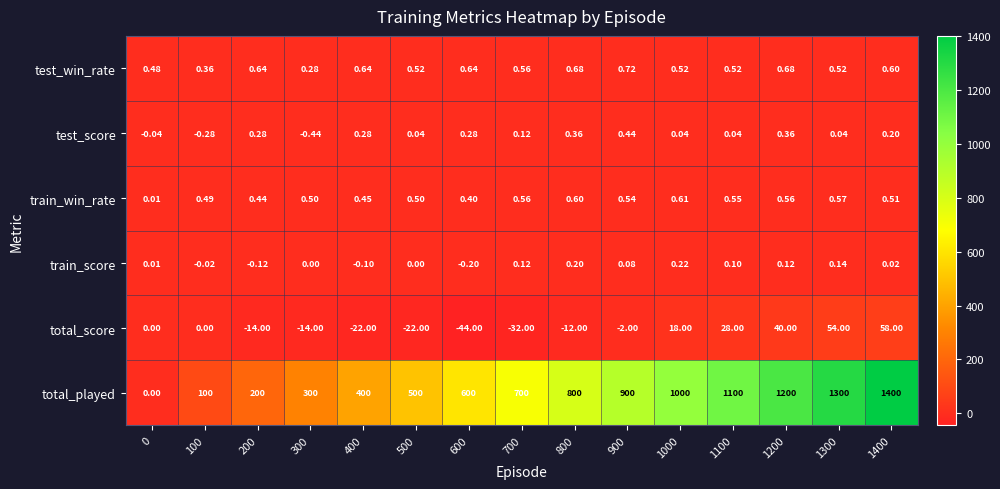

Between 300 and 1300, which series saw the biggest shift?

total_played